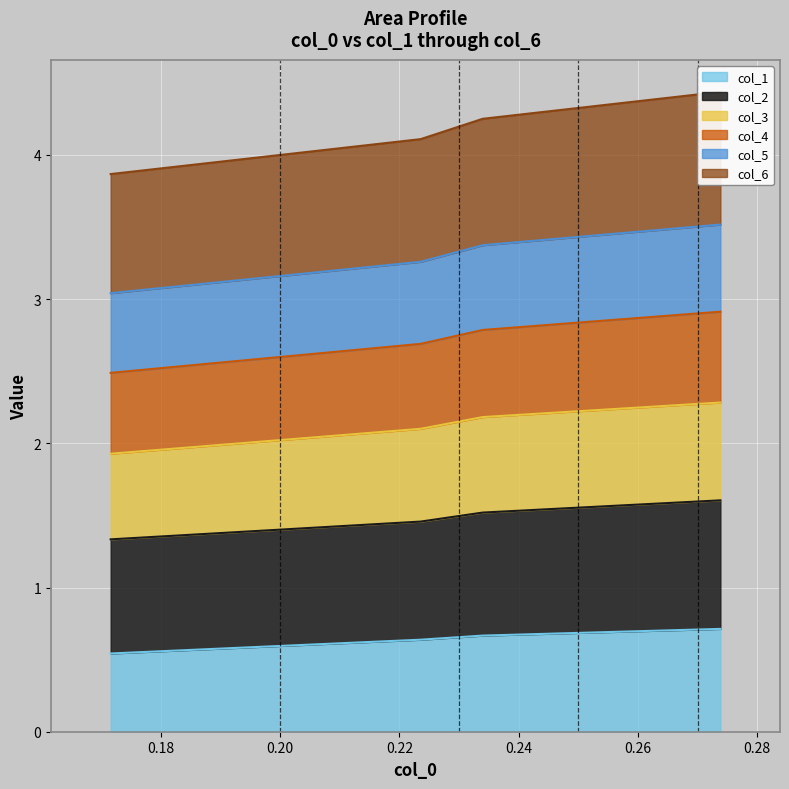

How many col_1 values are between 0 and 1?

4